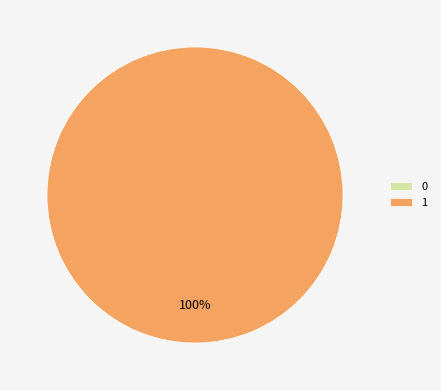

To the nearest percent, what is the difference between the largest and smallest slice percentages?

100%